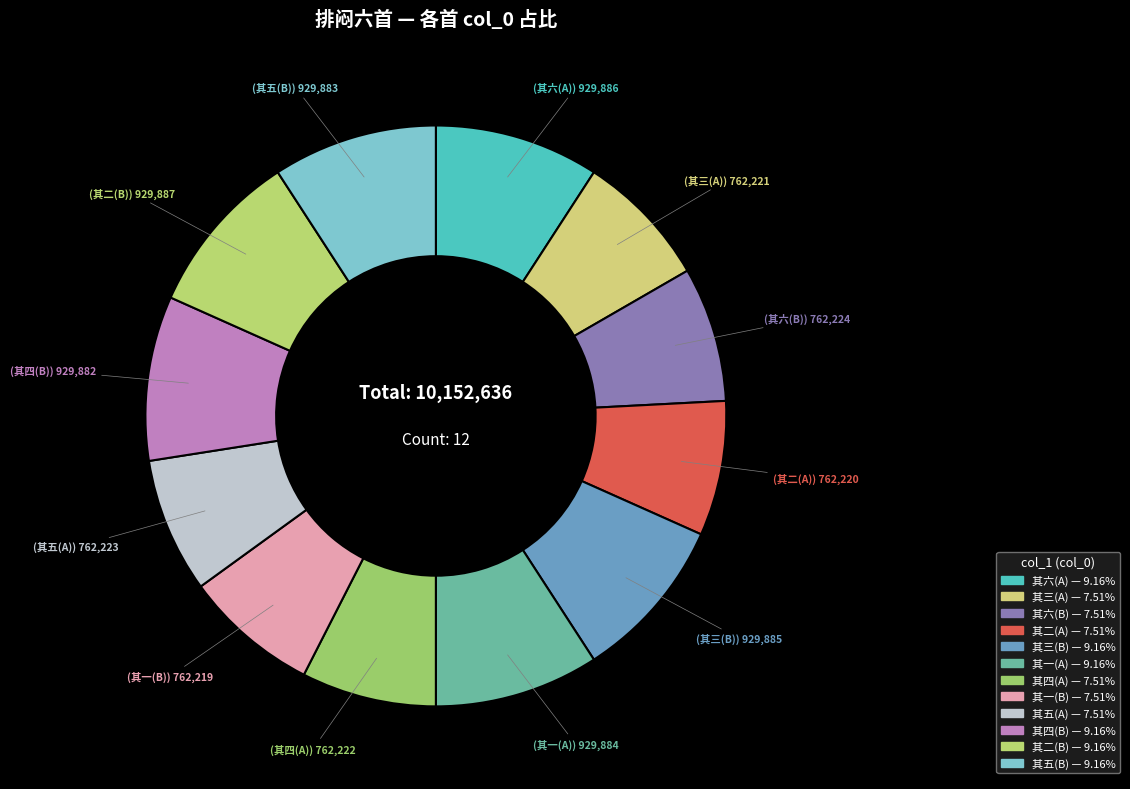

Count the number of slices in the pie.

12